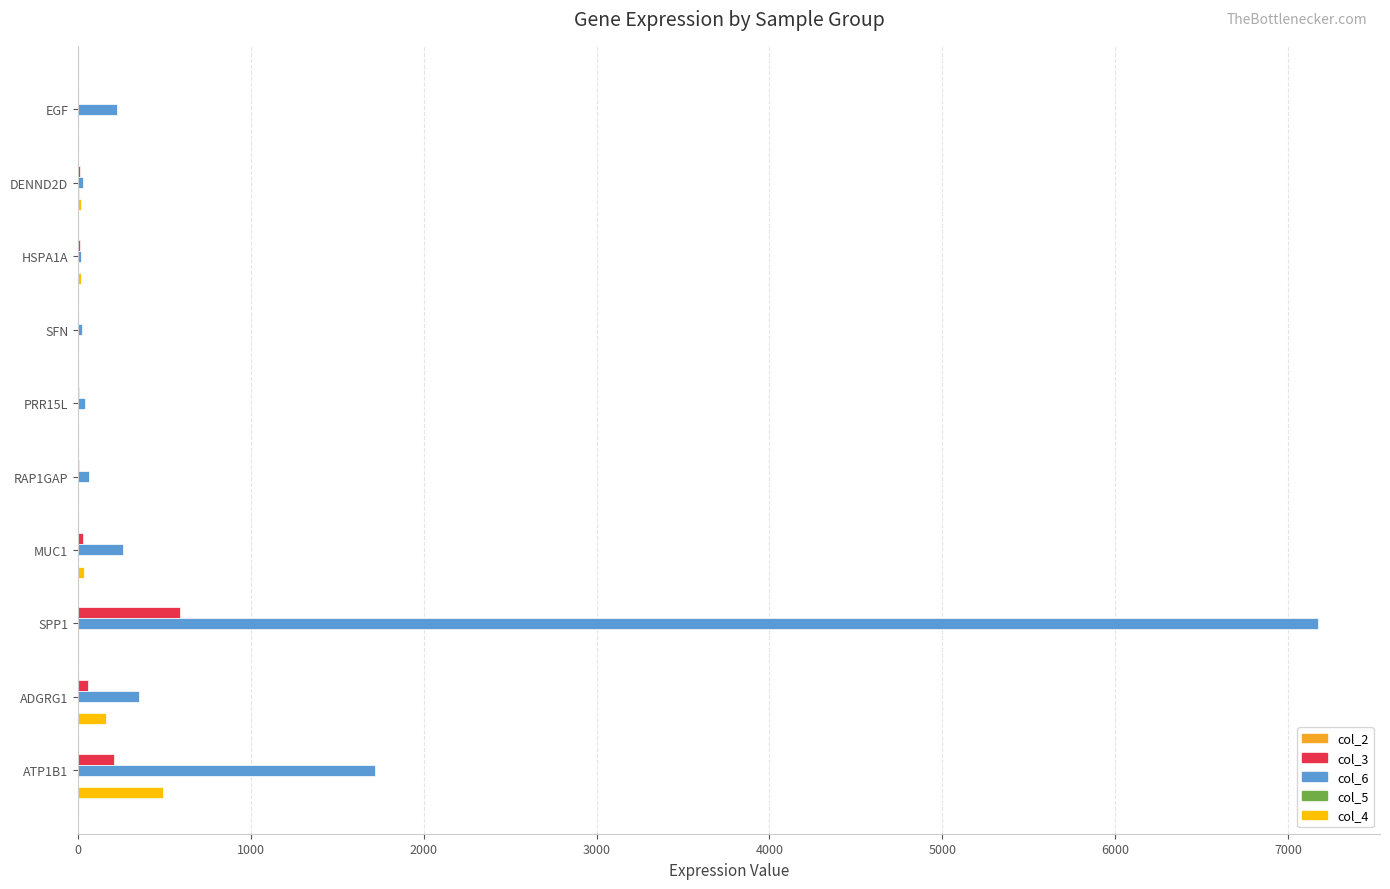

Which series has the largest total across all categories?

col_6